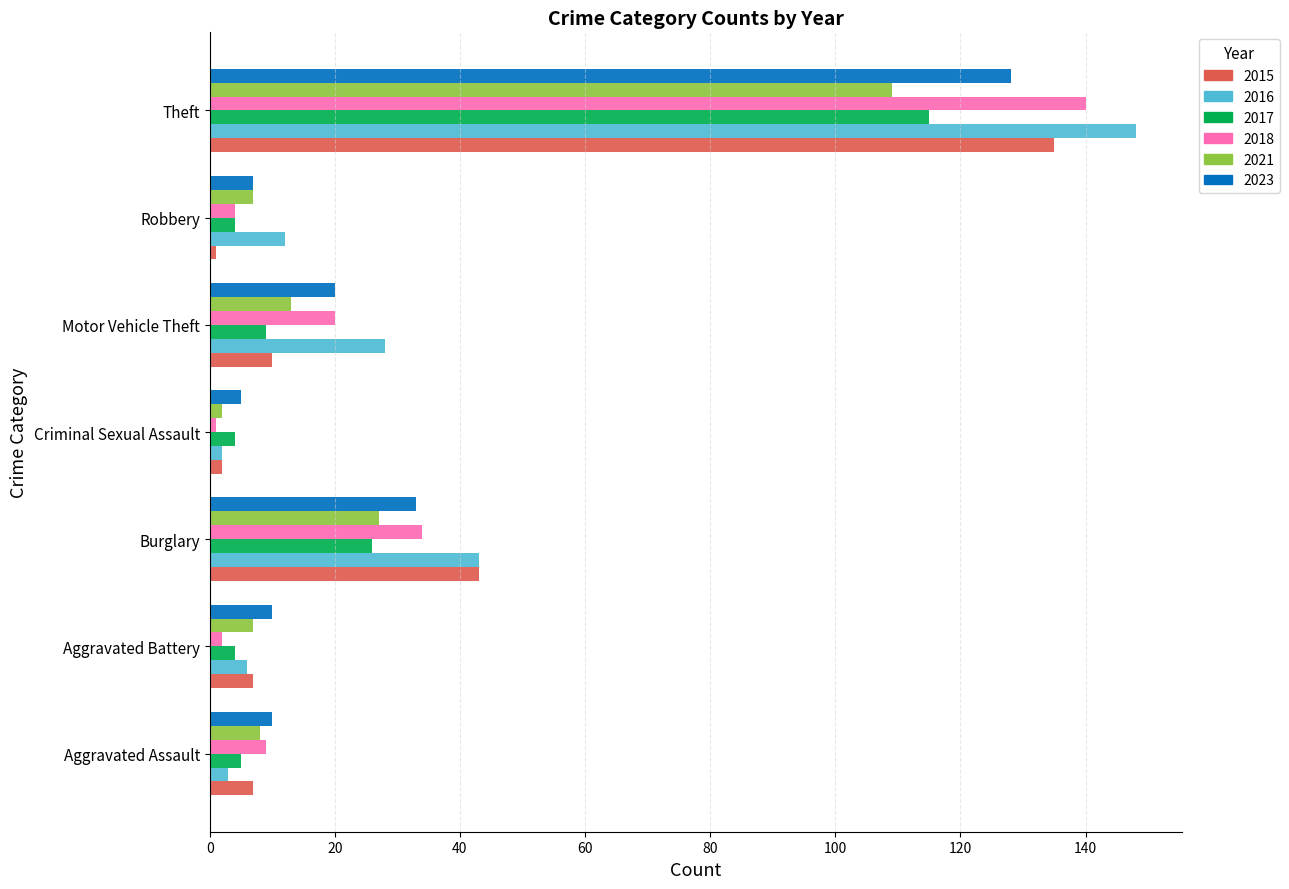

What is the spread (max minus min) of values at Theft?

39